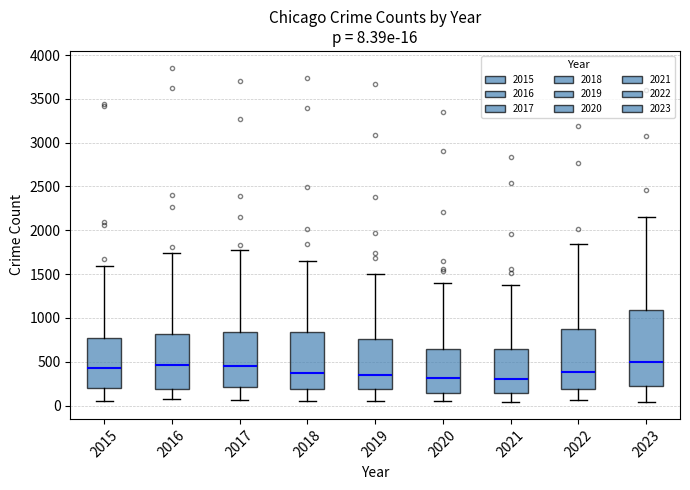

Comparing the boxes themselves (not the whiskers), which one is the tallest?

2023